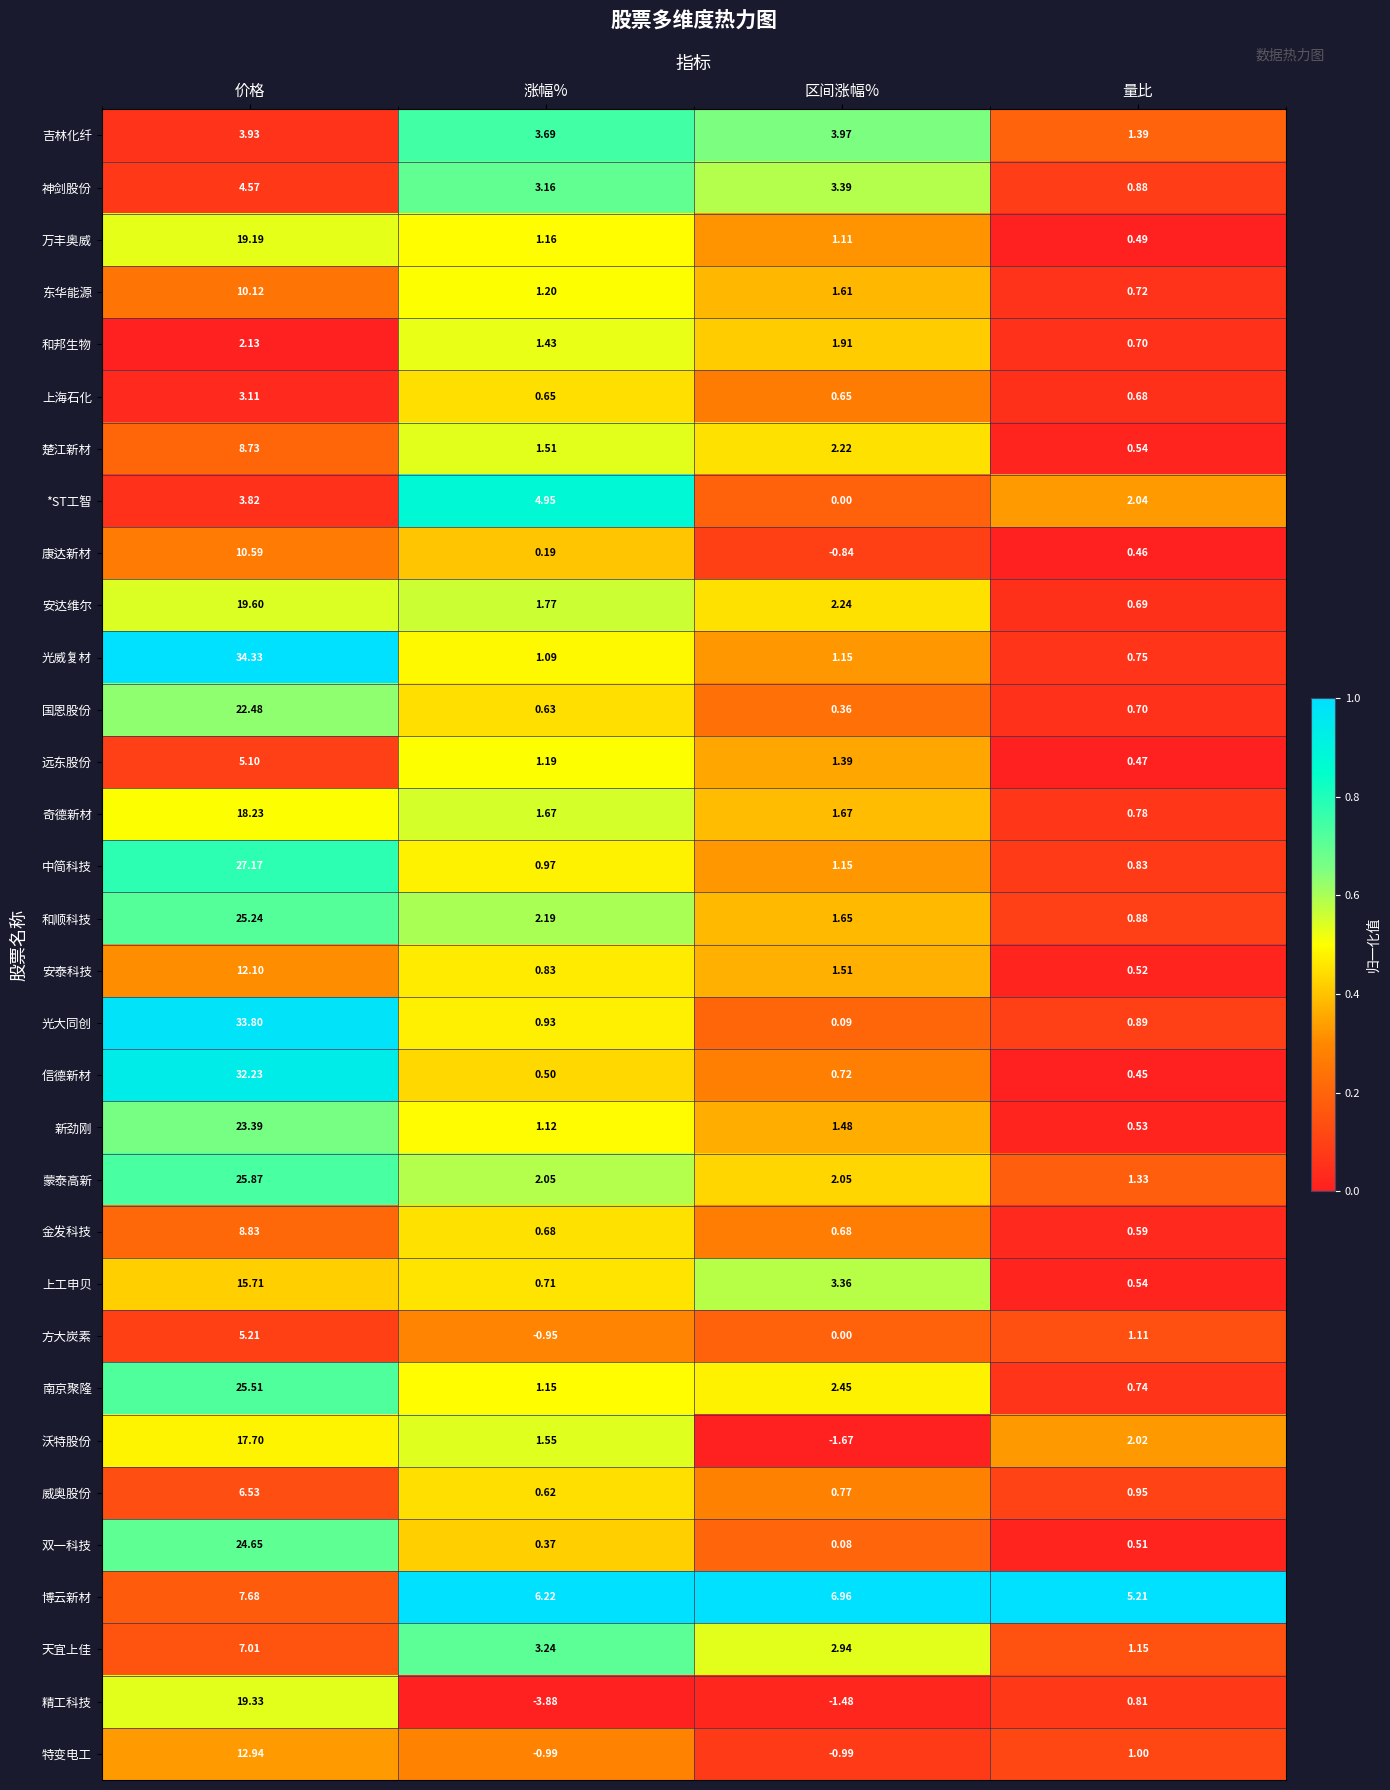

Which series has the largest range (max minus min)?

光大同创